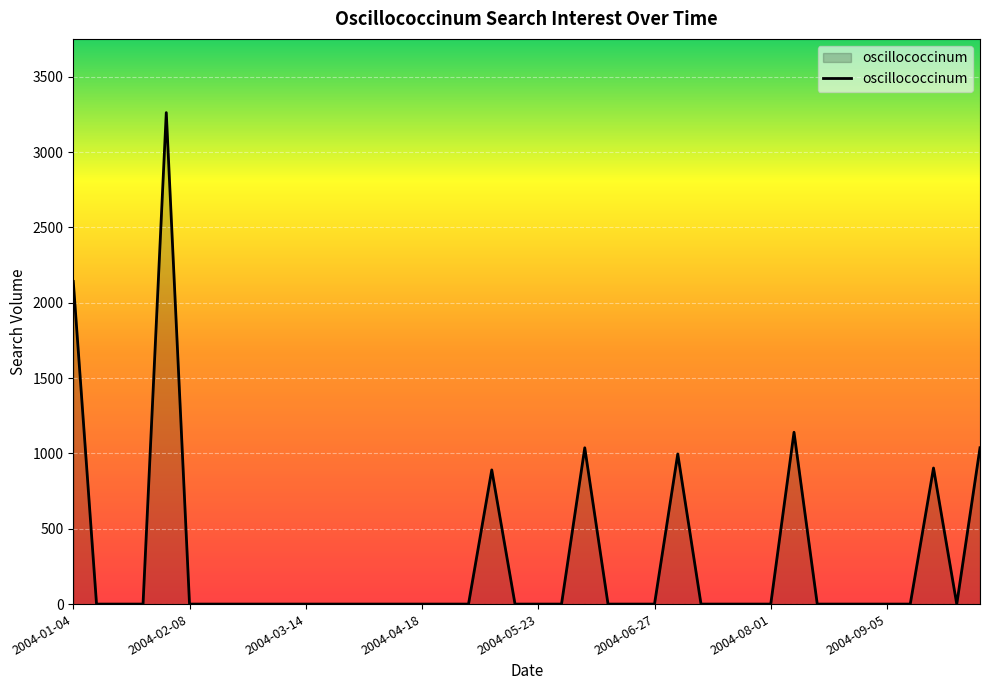

How many categories are shown in the chart?

40